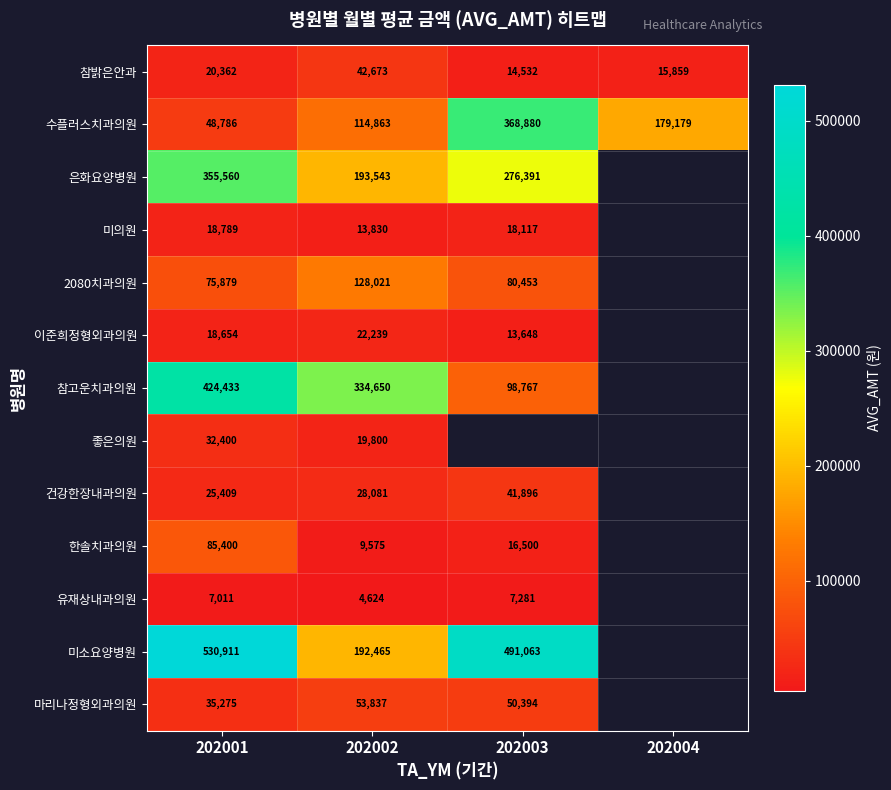

What is the difference between the highest and lowest values at 202001?

523900